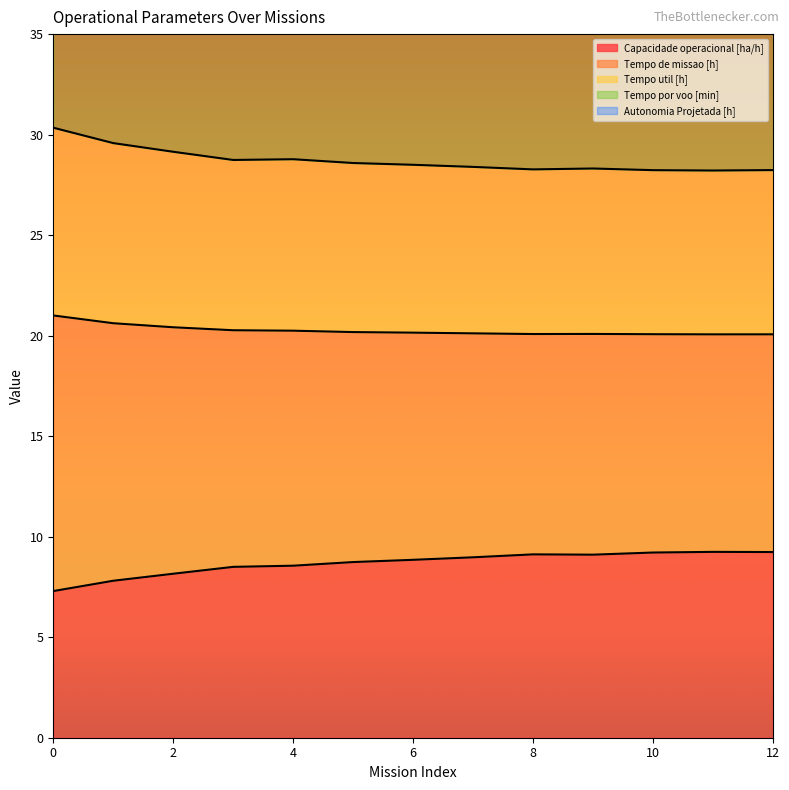

What are all the series names shown in the legend?

Capacidade operacional [ha/h], Tempo de missao [h], Tempo util [h], Tempo por voo [min], Autonomia Projetada [h]